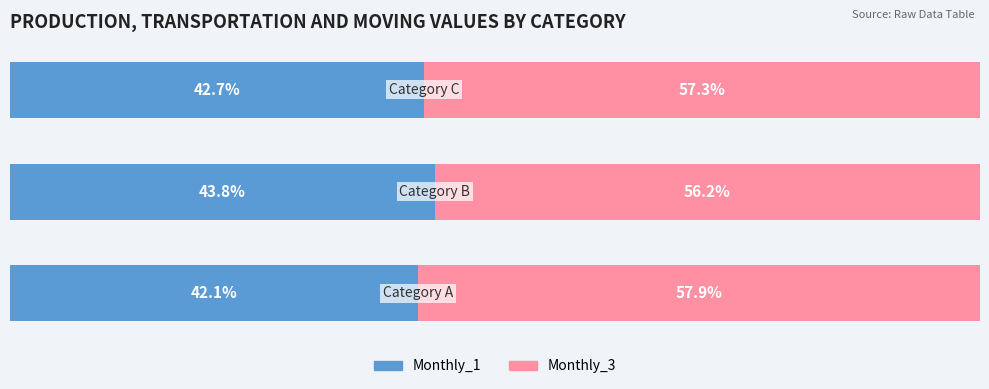

List the labels in order of Monthly_1 value, largest first.

1, 2, 0